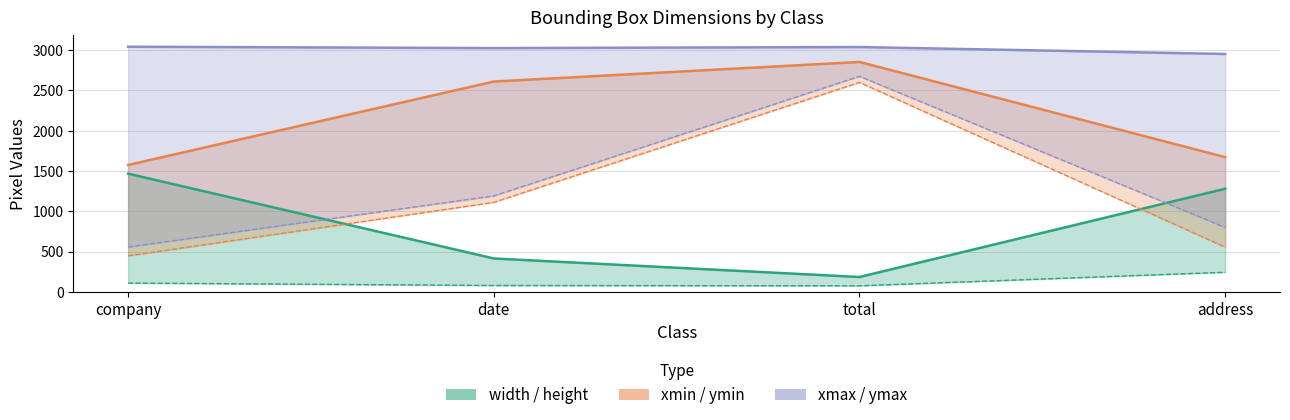

What is the average value of the ymax series?

1306